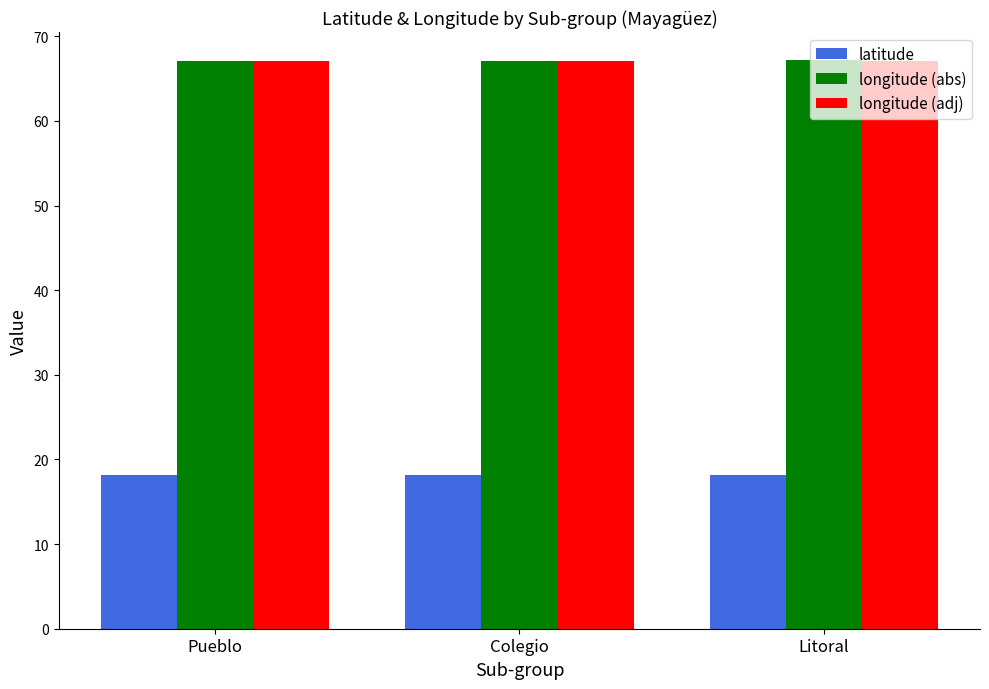

What is the minimum value shown in the chart?

18.2